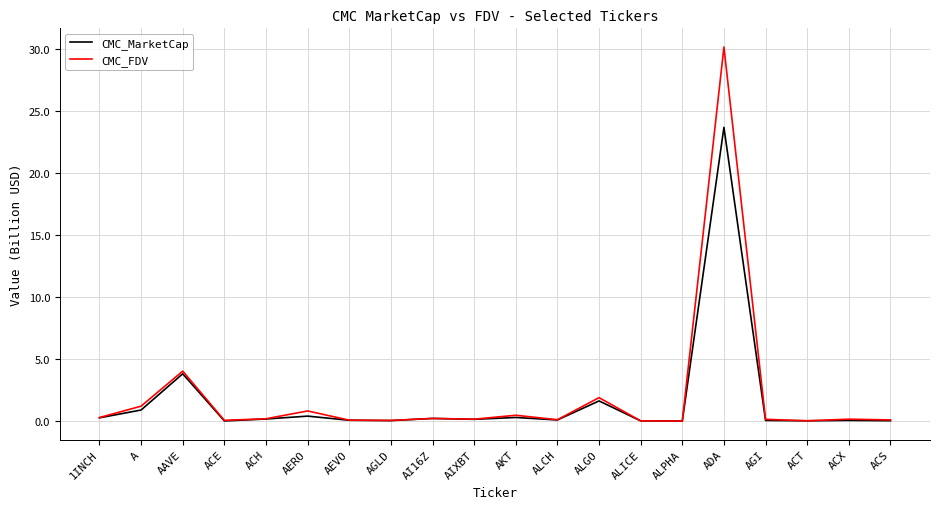

What is the total value across all series at ALGO?

3.6